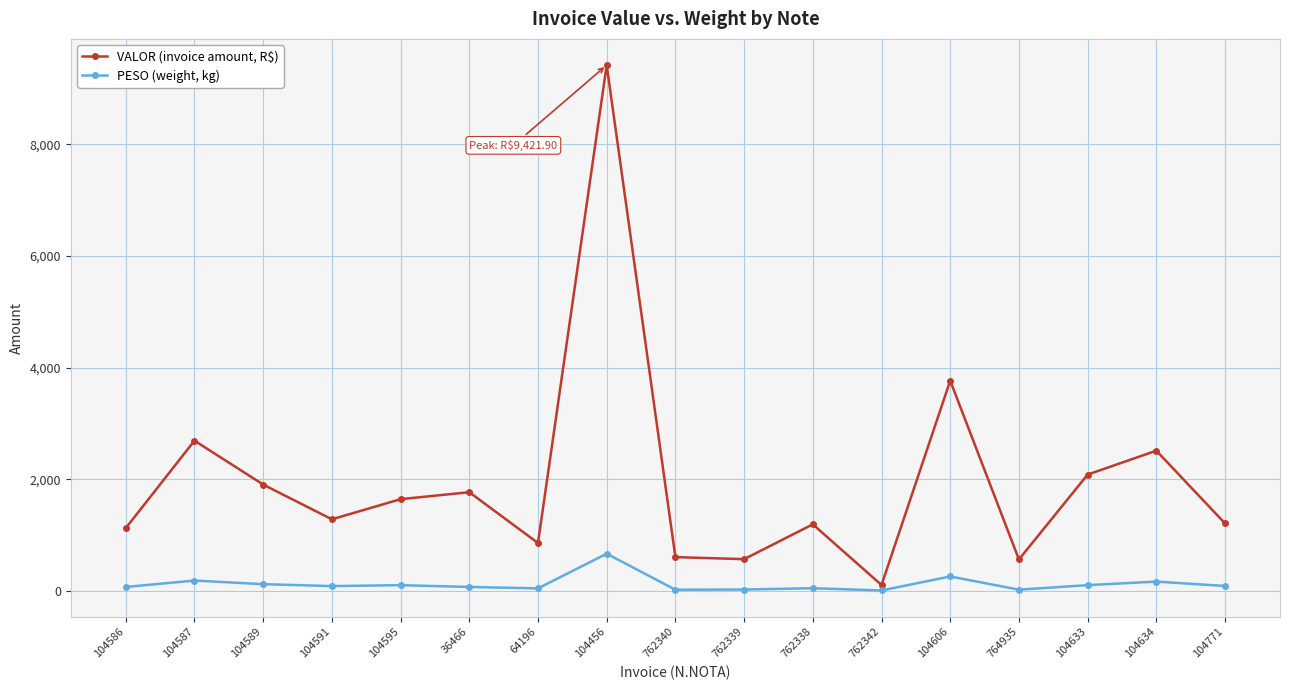

True or false: VALOR (invoice amount, R$) and PESO (weight, kg) cross at least once.

False